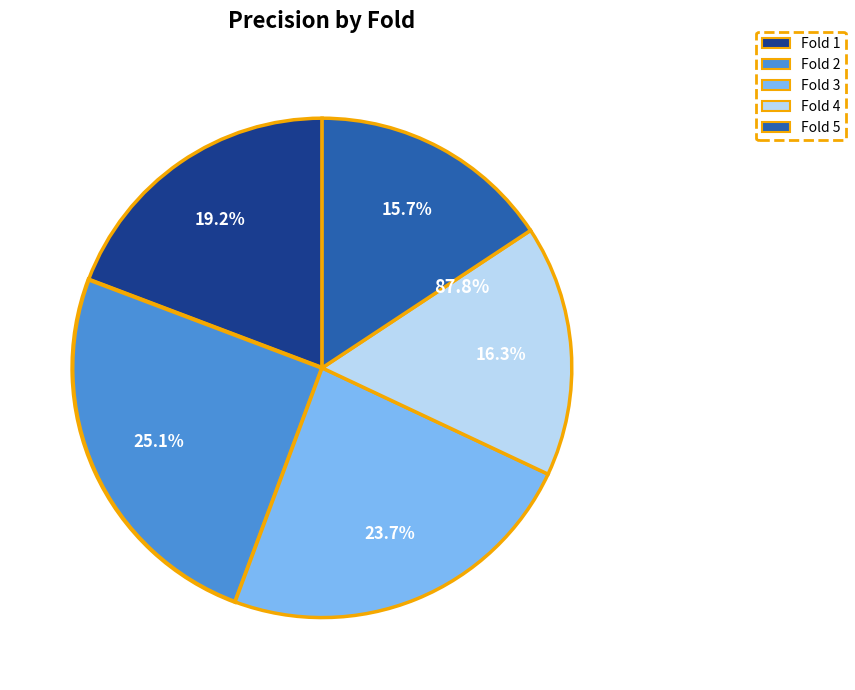

How many segments does this pie chart have?

5